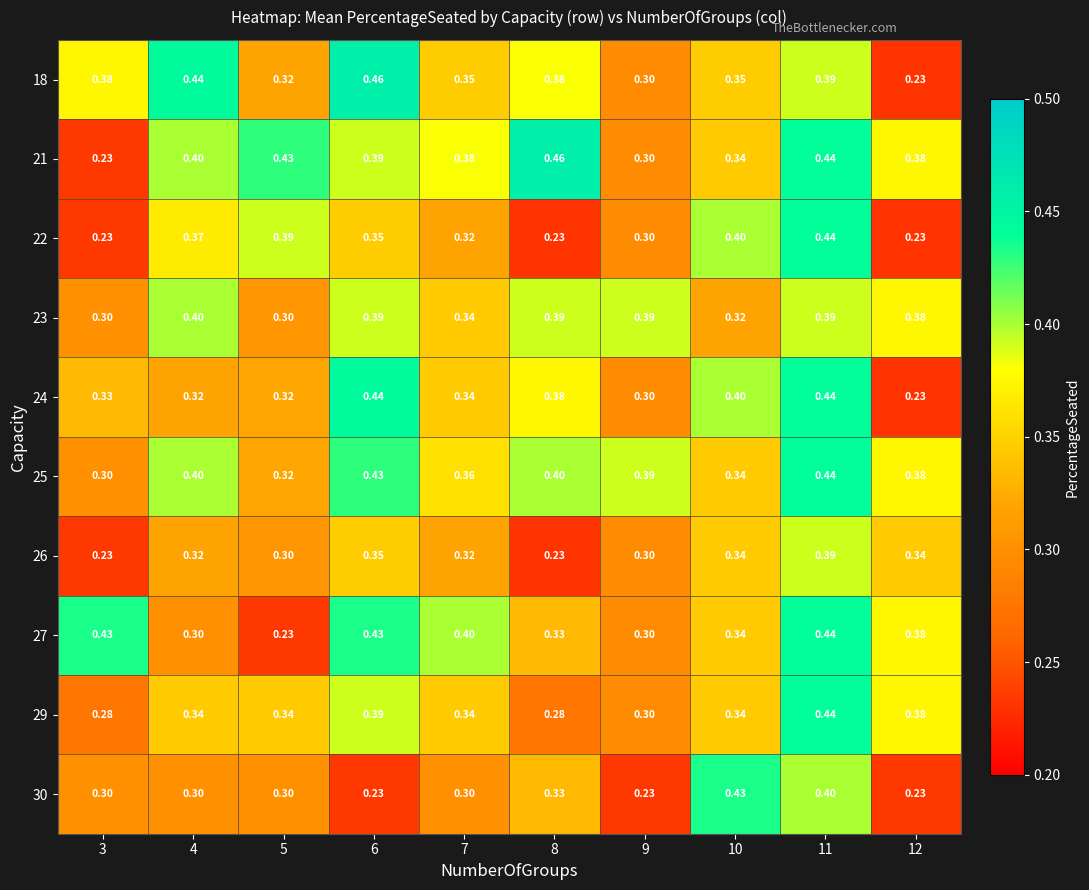

Reading left to right, transcribe all the data shown in this chart.

18: 3=0.4	4=0.4	5=0.3	6=0.5	7=0.3	8=0.4	9=0.3	10=0.3	11=0.4	12=0.2
21: 3=0.2	4=0.4	5=0.4	6=0.4	7=0.4	8=0.5	9=0.3	10=0.3	11=0.4	12=0.4
22: 3=0.2	4=0.4	5=0.4	6=0.3	7=0.3	8=0.2	9=0.3	10=0.4	11=0.4	12=0.2
23: 3=0.3	4=0.4	5=0.3	6=0.4	7=0.3	8=0.4	9=0.4	10=0.3	11=0.4	12=0.4
24: 3=0.3	4=0.3	5=0.3	6=0.4	7=0.3	8=0.4	9=0.3	10=0.4	11=0.4	12=0.2
25: 3=0.3	4=0.4	5=0.3	6=0.4	7=0.4	8=0.4	9=0.4	10=0.3	11=0.4	12=0.4
26: 3=0.2	4=0.3	5=0.3	6=0.3	7=0.3	8=0.2	9=0.3	10=0.3	11=0.4	12=0.3
27: 3=0.4	4=0.3	5=0.2	6=0.4	7=0.4	8=0.3	9=0.3	10=0.3	11=0.4	12=0.4
29: 3=0.3	4=0.3	5=0.3	6=0.4	7=0.3	8=0.3	9=0.3	10=0.3	11=0.4	12=0.4
30: 3=0.3	4=0.3	5=0.3	6=0.2	7=0.3	8=0.3	9=0.2	10=0.4	11=0.4	12=0.2